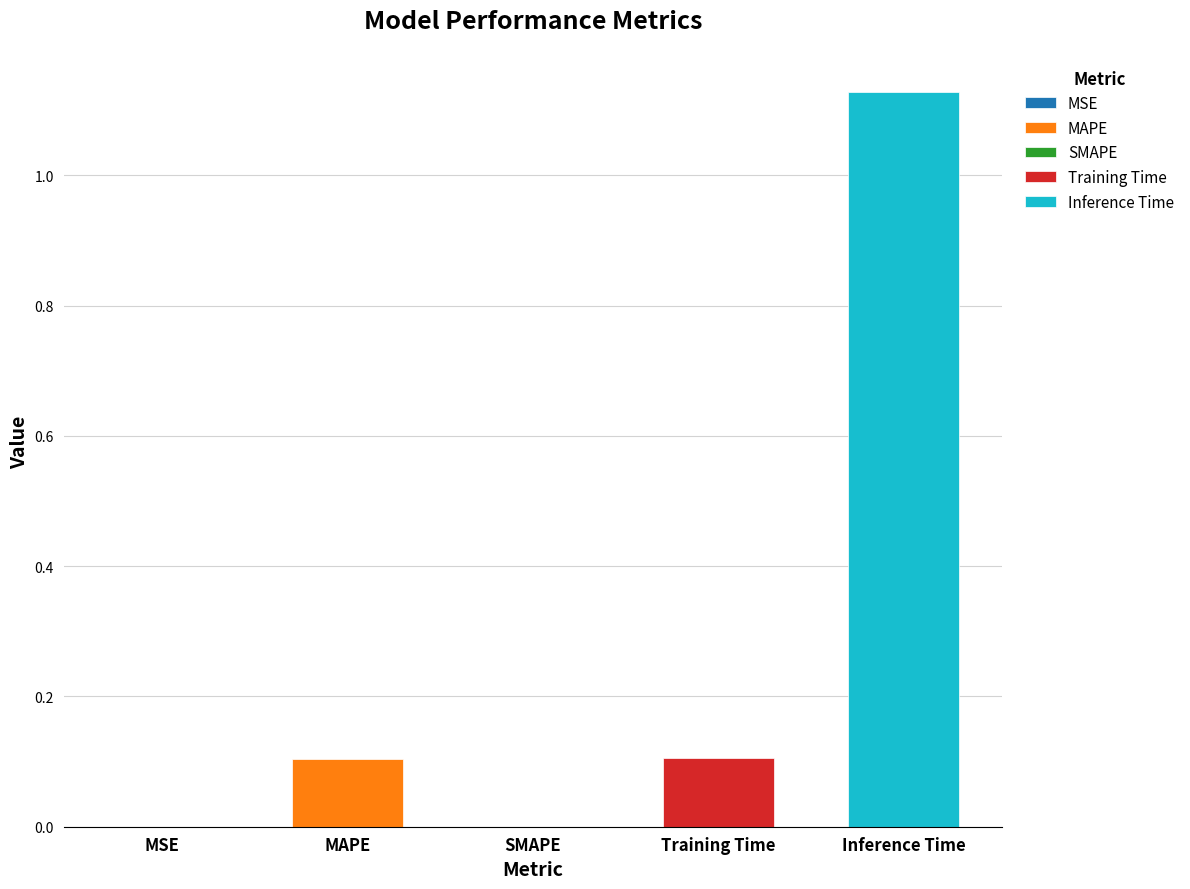

Is it true that the value at MSE is 0.0?

True